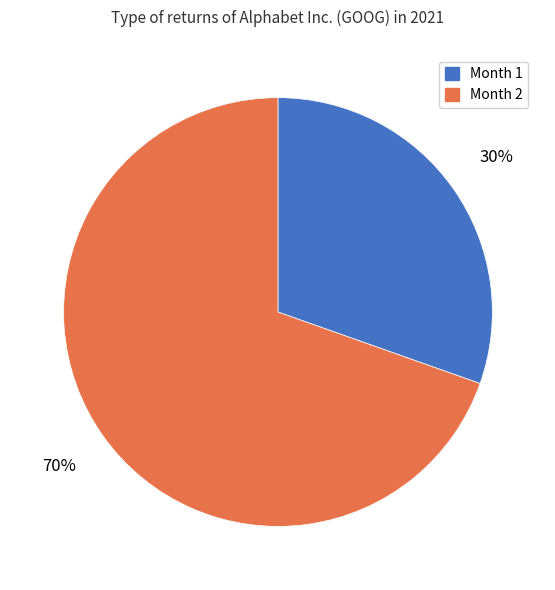

Between Month 1 and Month 2, which is larger?

Month 2